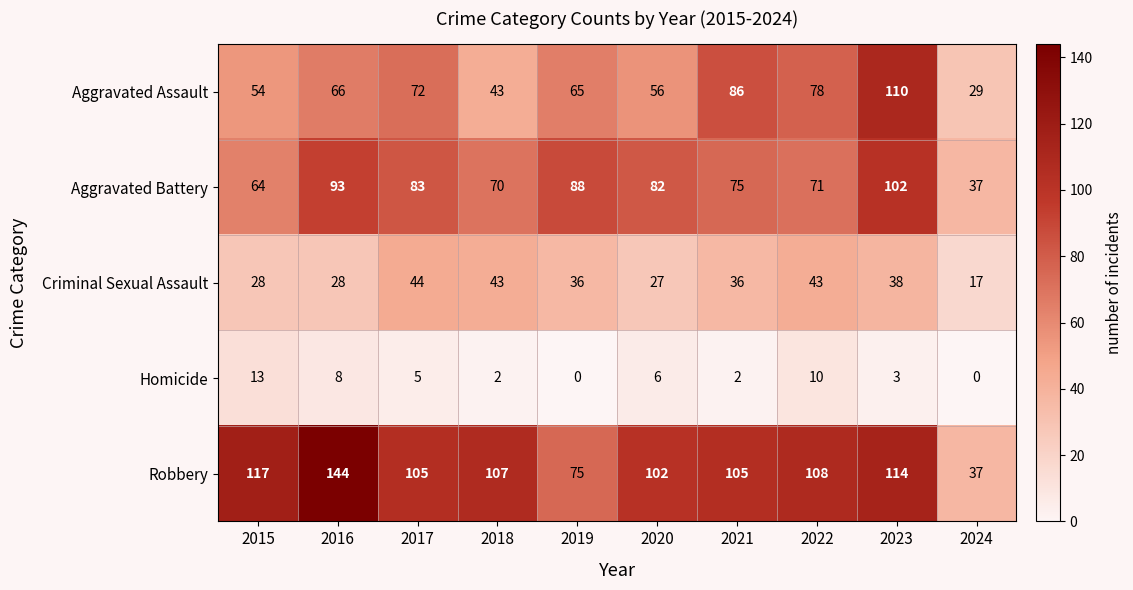

What is the highest value of the Aggravated Battery series?

102